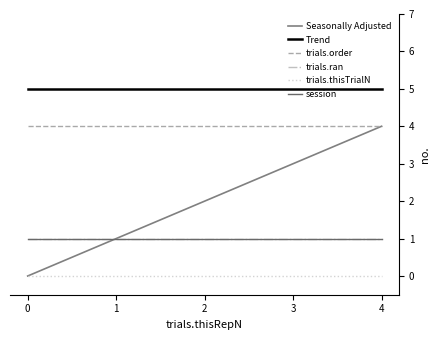

Does the chart have visible grid lines?

No